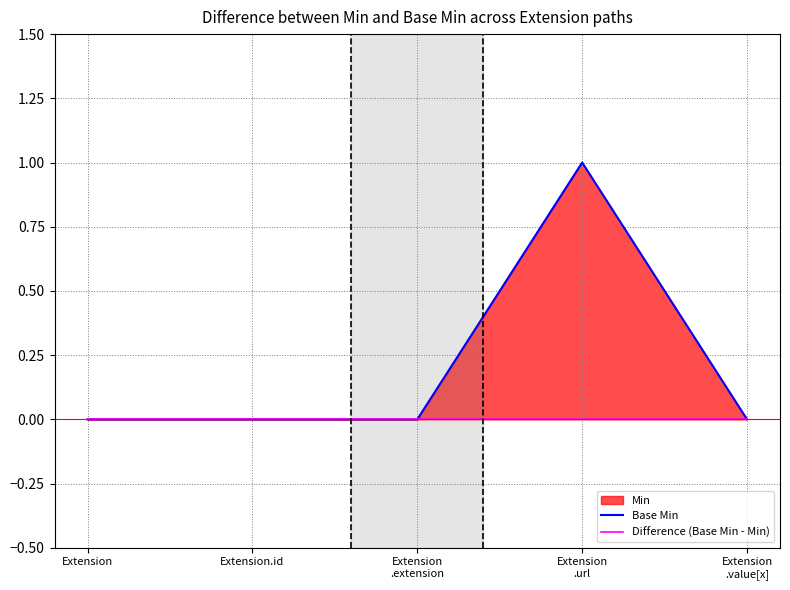

How many positive values does the Base Min series have?

1